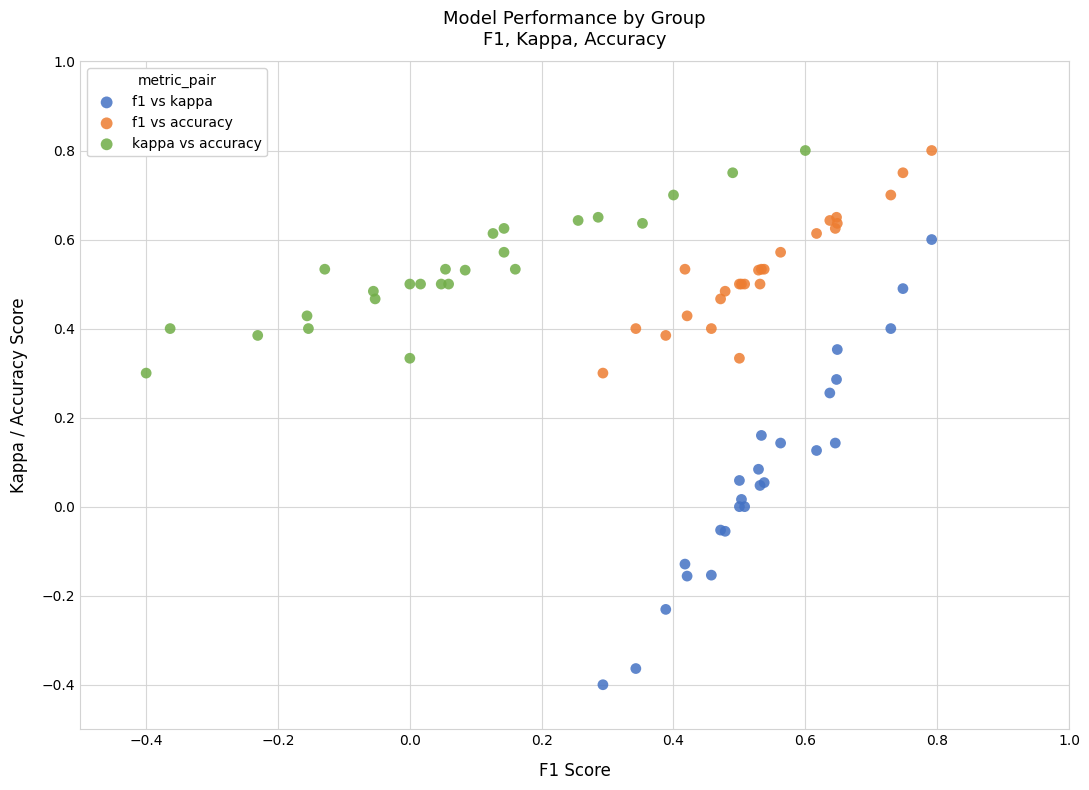

Which series has the widest spread of Y values?

f1 vs kappa